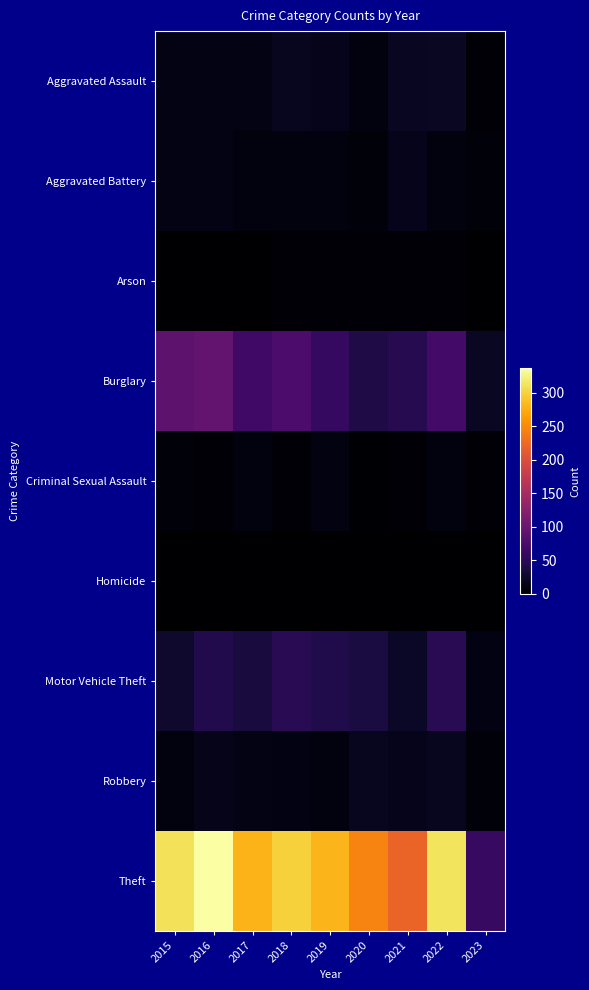

What is the spread (max minus min) of values at 2017?

279